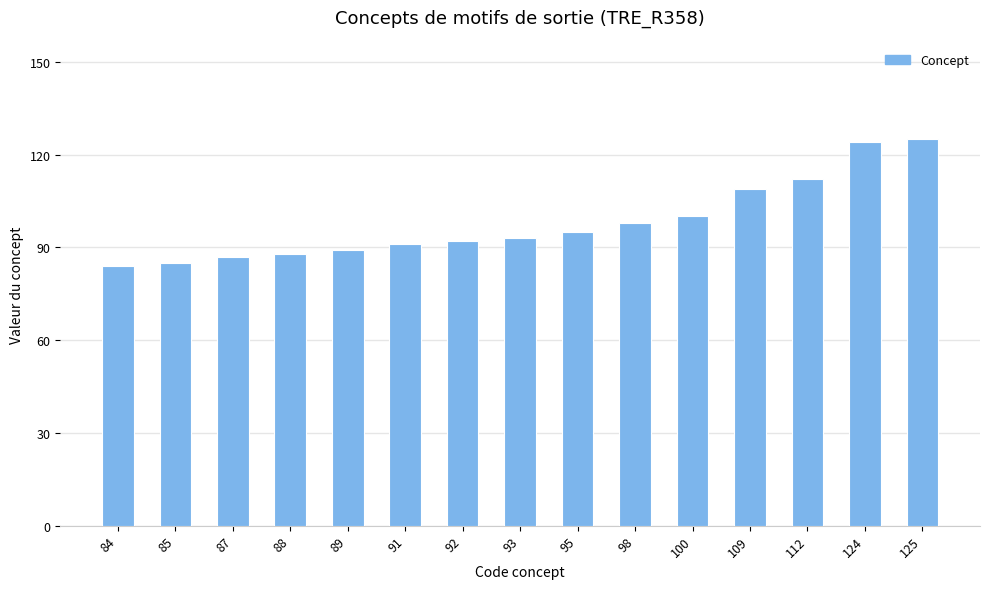

The value at 87 is 28. True or false?

False